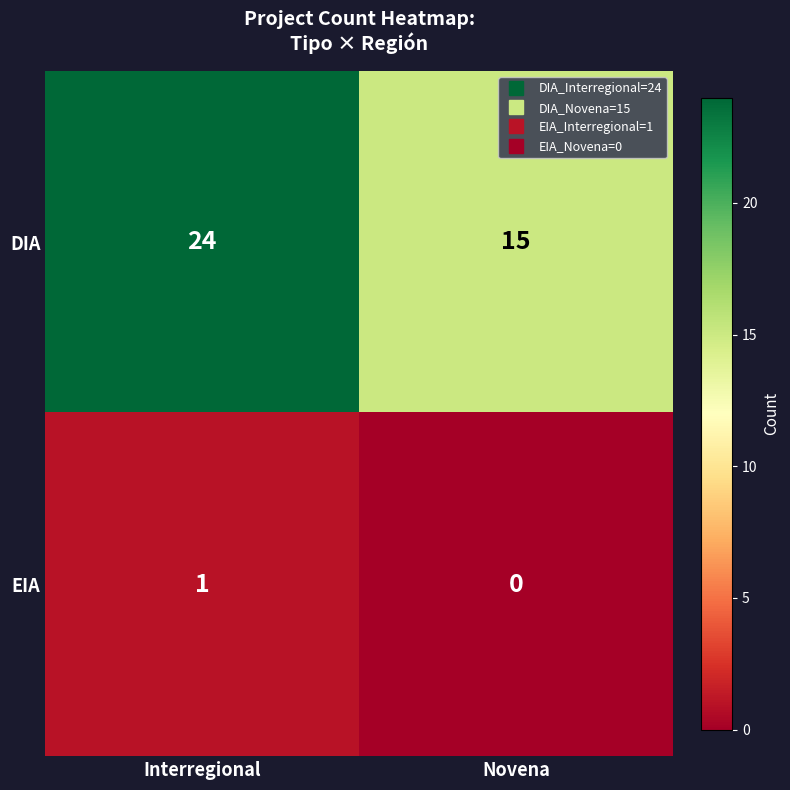

Rank the series by their maximum value, from highest to lowest.

DIA, EIA